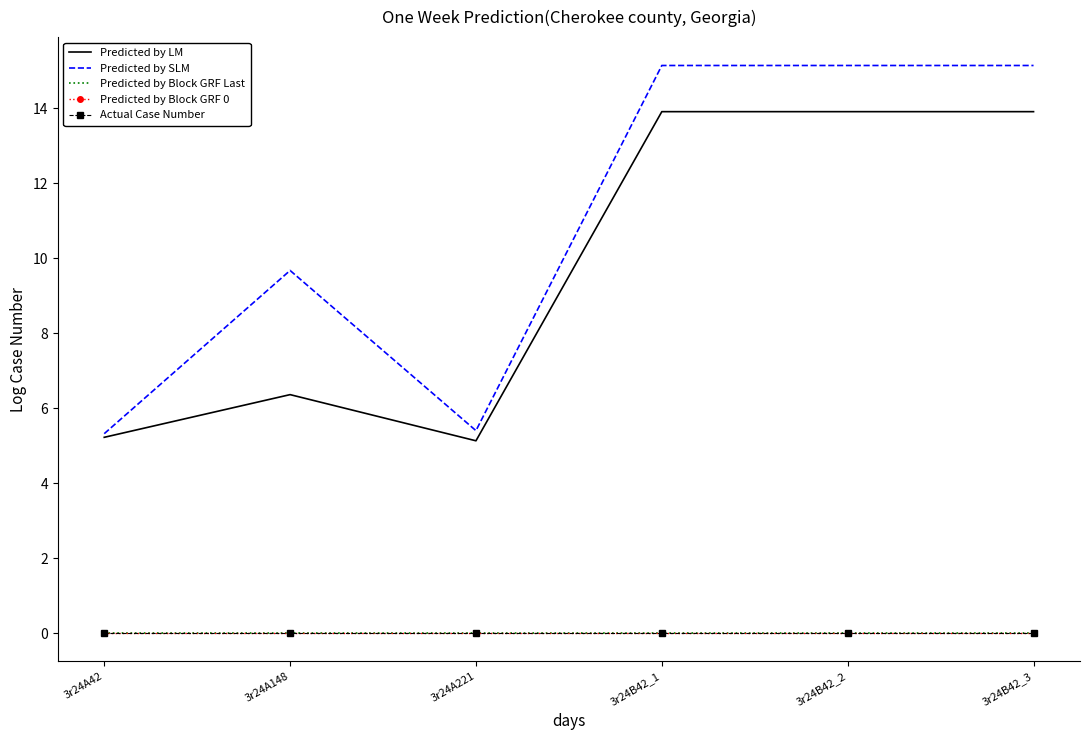

Is the value of Predicted by Block GRF Last at 3r24A148 greater than the value of Actual Case Number at 3r24B42_2?

No